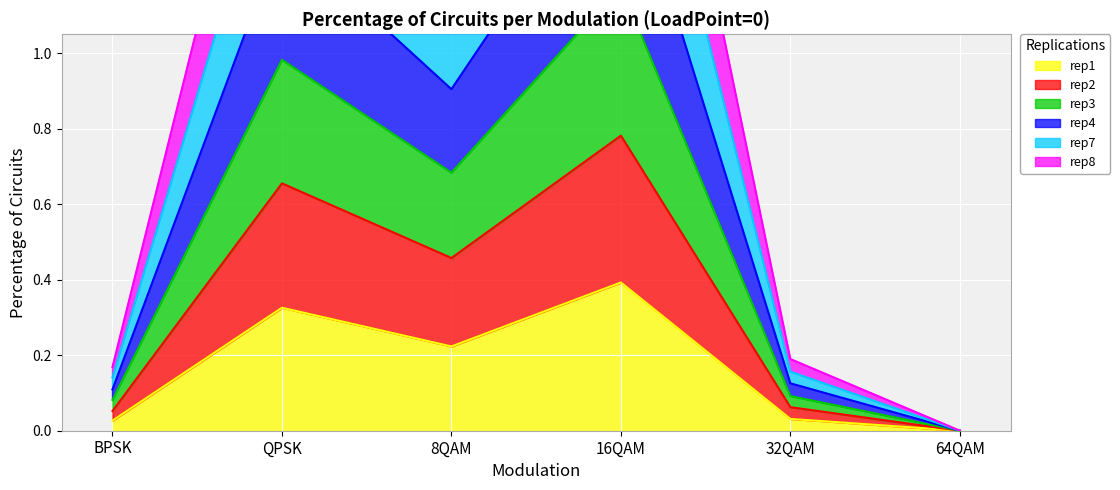

What are all the series names shown in the legend?

rep1, rep2, rep3, rep4, rep7, rep8